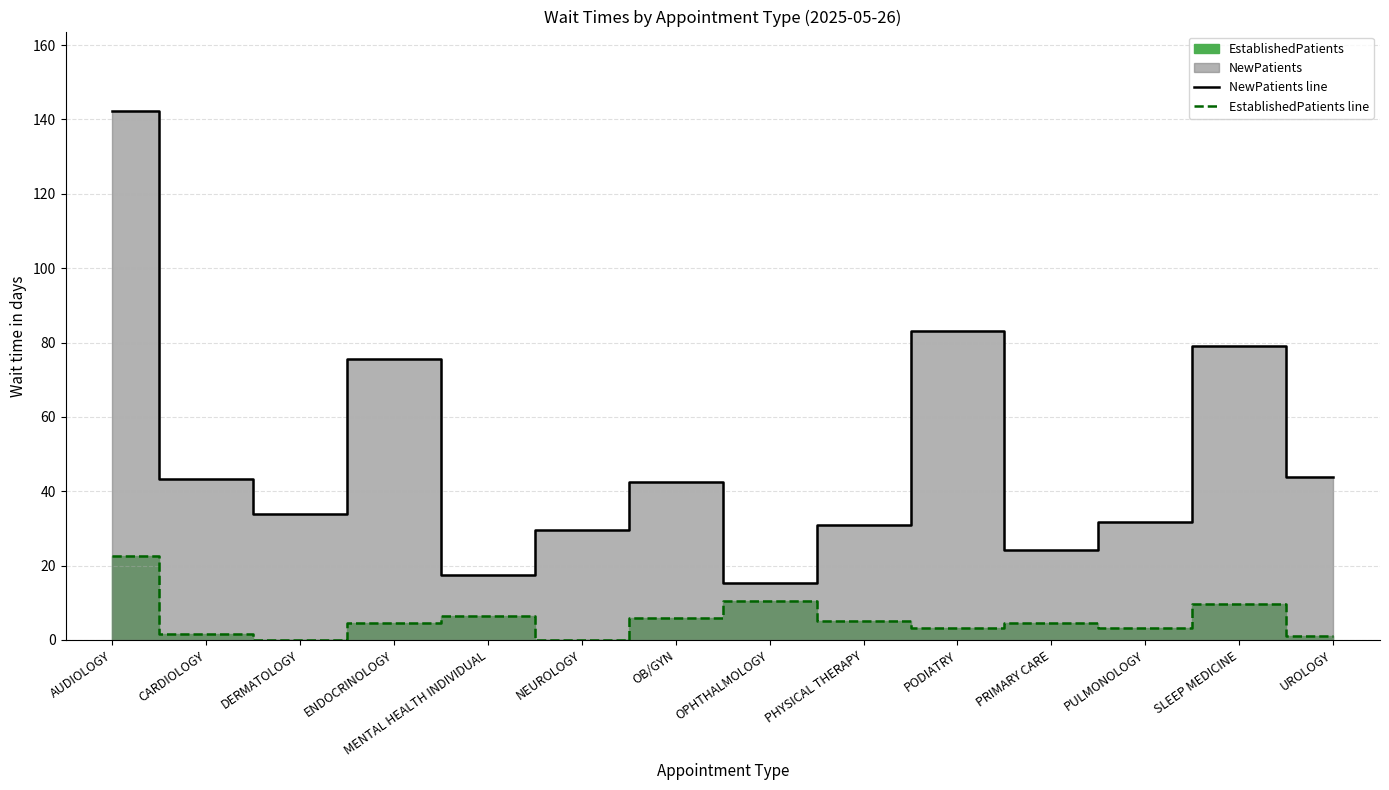

The value of NewPatients line at ENDOCRINOLOGY is 37.2. True or false?

False